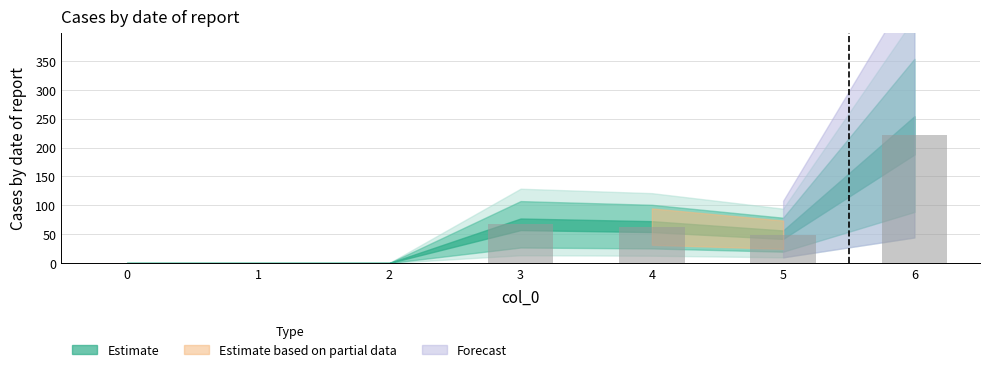

What is the ratio of the value at 6 to the value at 5?

4.5